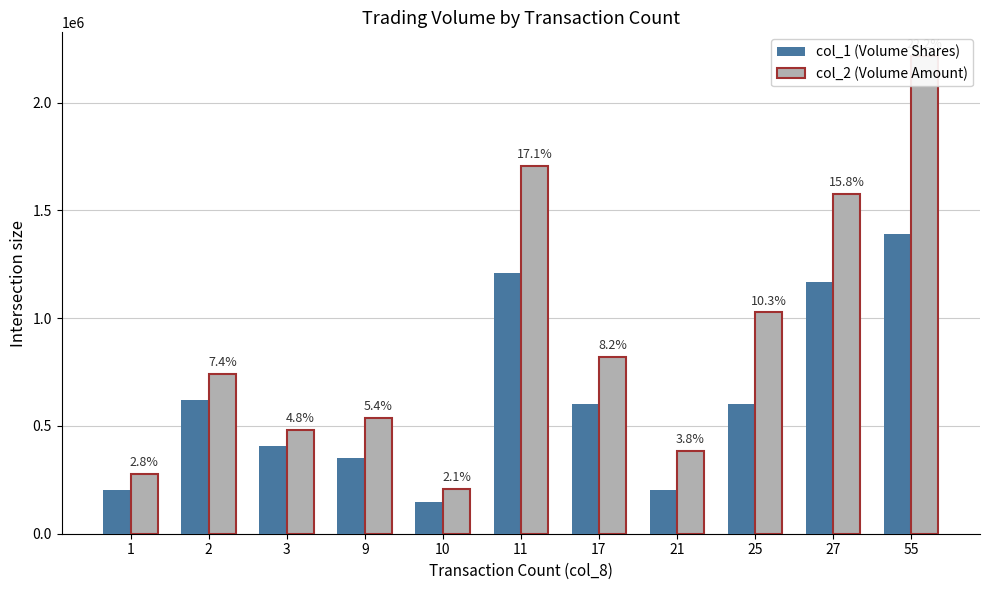

What is the value of the col_1 (Volume Shares) bar at the 3rd from the left?

407000